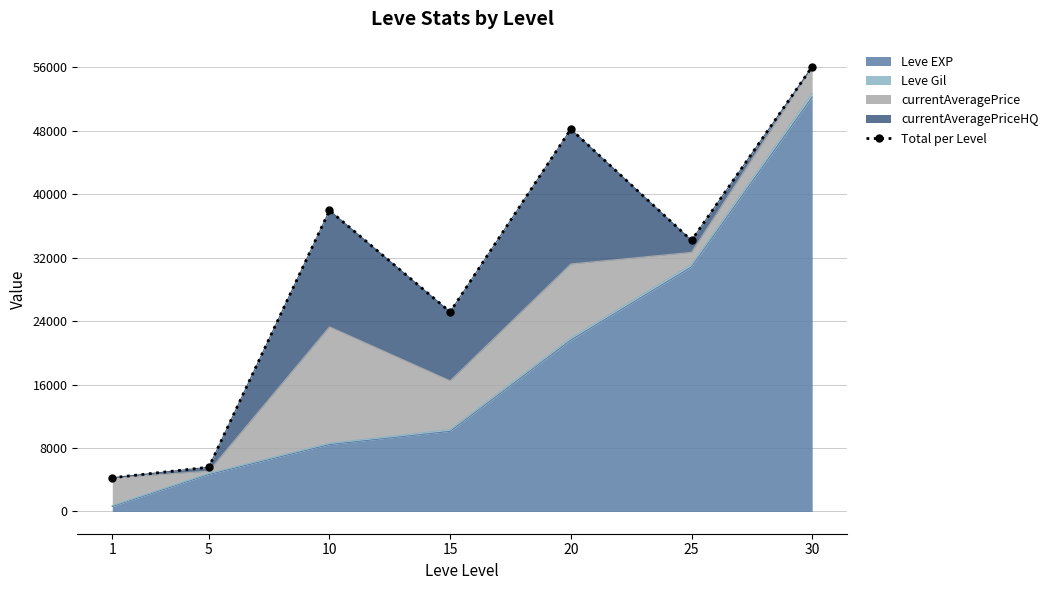

Rank the categories by value from highest to lowest.

30, 20, 10, 25, 15, 5, 1